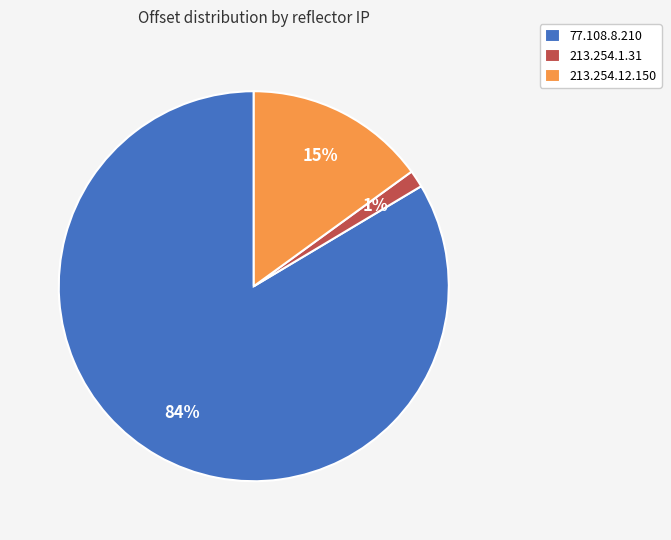

Is the sum of 213.254.1.31 and 77.108.8.210 greater than half?

Yes